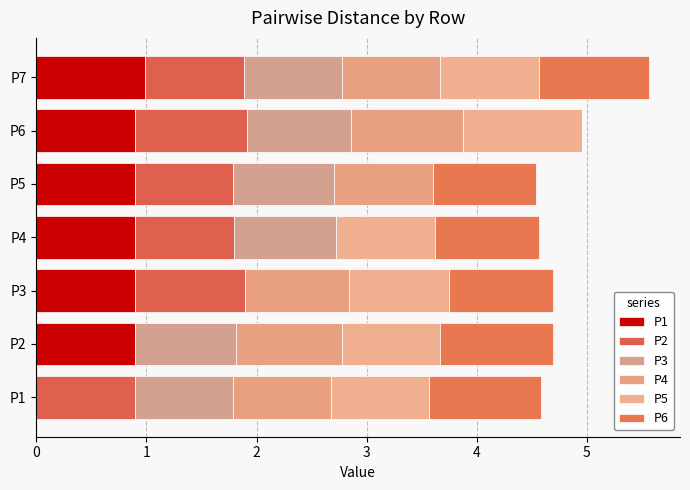

What is the value of the P4 bar at the 6th from the left?

1.0